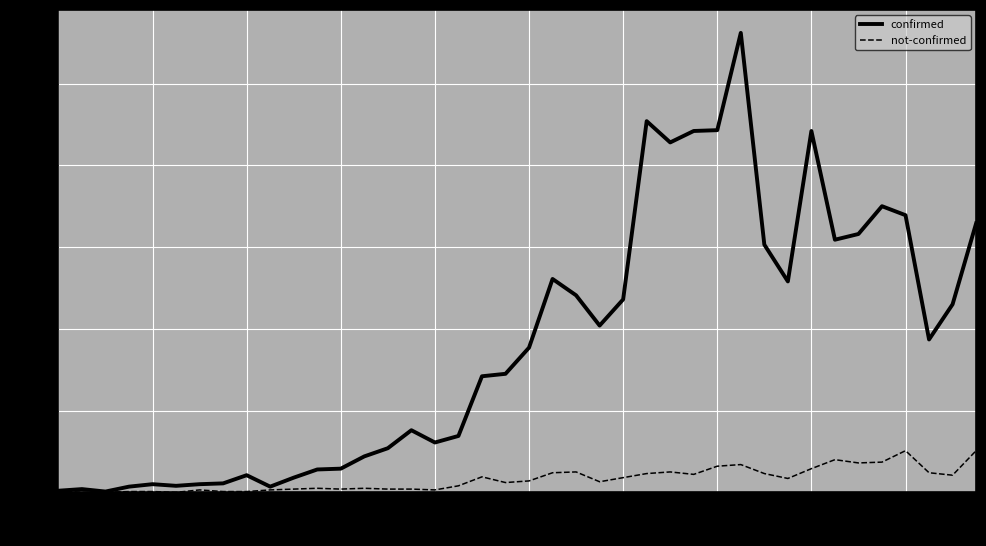

Which series has the largest range (max minus min)?

confirmed